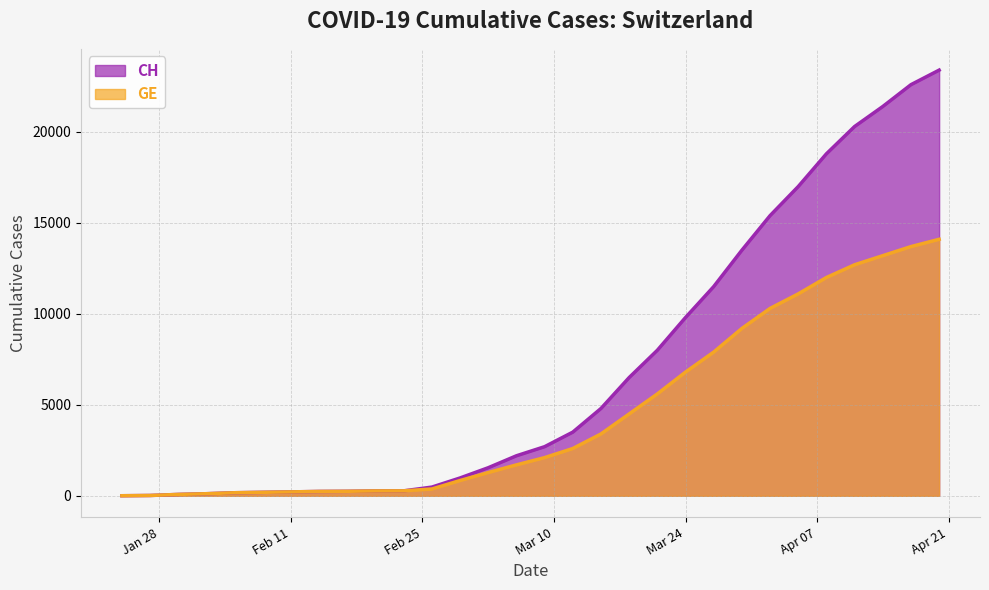

True or false: GE and CH intersect in this chart.

False